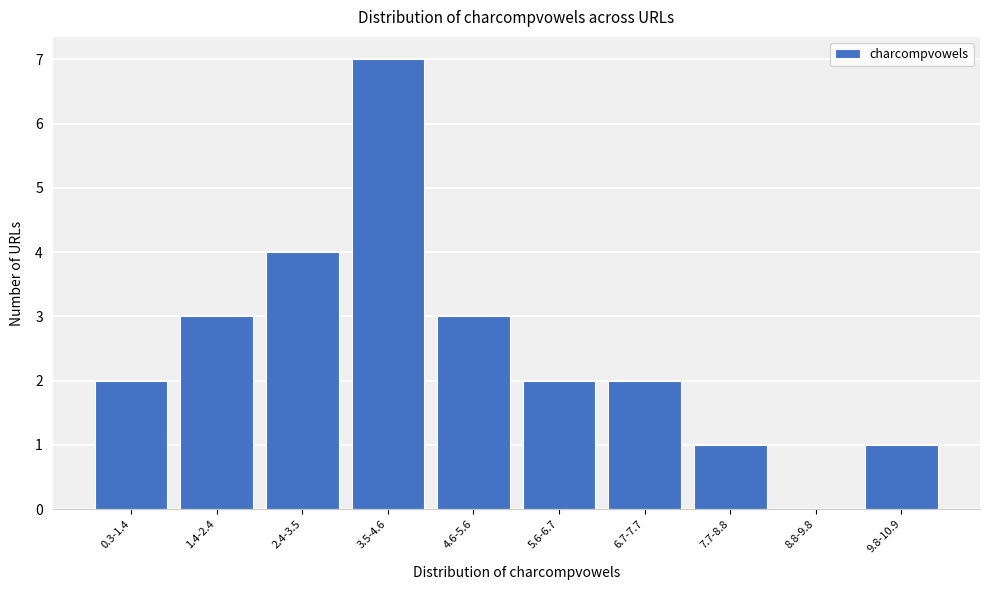

Reading left to right, what are all the values shown in this chart?

0.3-1.4=2	1.4-2.4=3	2.4-3.5=4	3.5-4.6=7	4.6-5.6=3	5.6-6.7=2	6.7-7.7=2	7.7-8.8=1	8.8-9.8=0	9.8-10.9=1